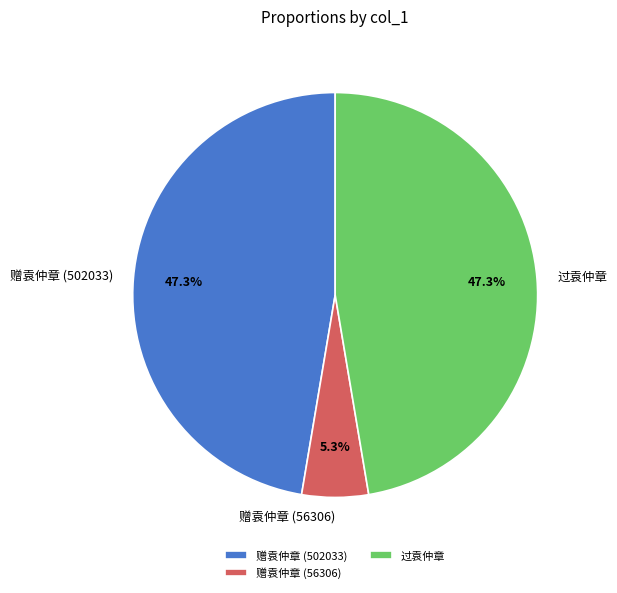

The 过袁仲章 slice represents 56% of the pie. True or false?

False